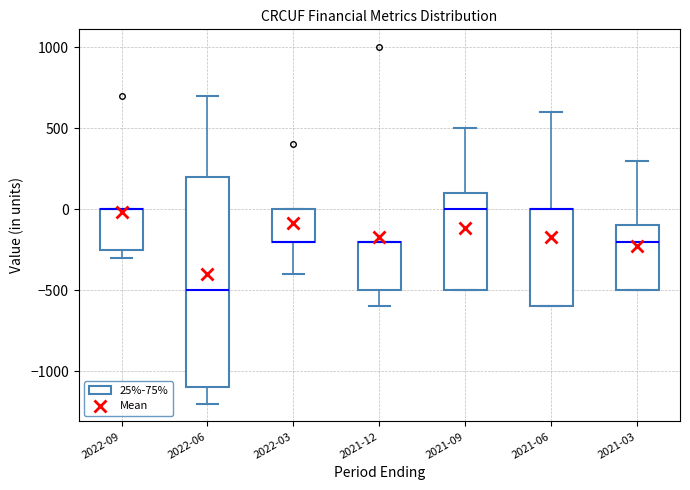

Reading left to right, transcribe this box plot: for each box, give where its median line is, the range the box spans, and where its two whiskers end, as read against the y-axis. The values are not printed on the chart, so give them approximately, as read against the axis.

2022-09: median 0 (drawn on the box's upper edge), box -250 to 0, whiskers -300 to 0
2022-06: median -500, box -1100 to 200, whiskers -1200 to 700
2022-03: median -200 (drawn on the box's lower edge), box -200 to 0, whiskers -400 to 0
2021-12: median -200 (drawn on the box's upper edge), box -500 to -200, whiskers -600 to -200
2021-09: median 0, box -500 to 100, whiskers -500 to 500
2021-06: median 0 (drawn on the box's upper edge), box -600 to 0, whiskers -600 to 600
2021-03: median -200, box -500 to -100, whiskers -500 to 300